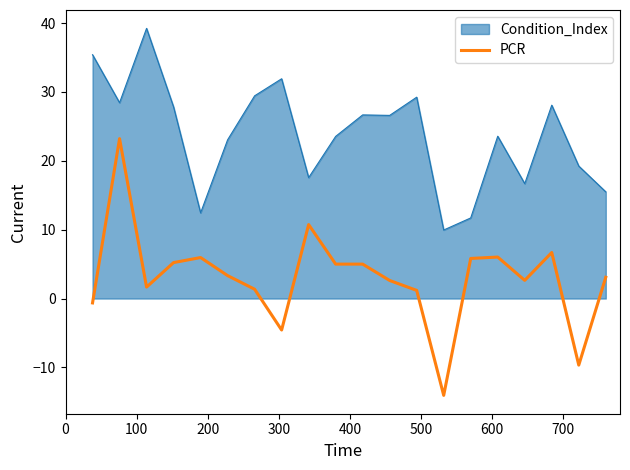

Which series has the widest spread of values?

PCR